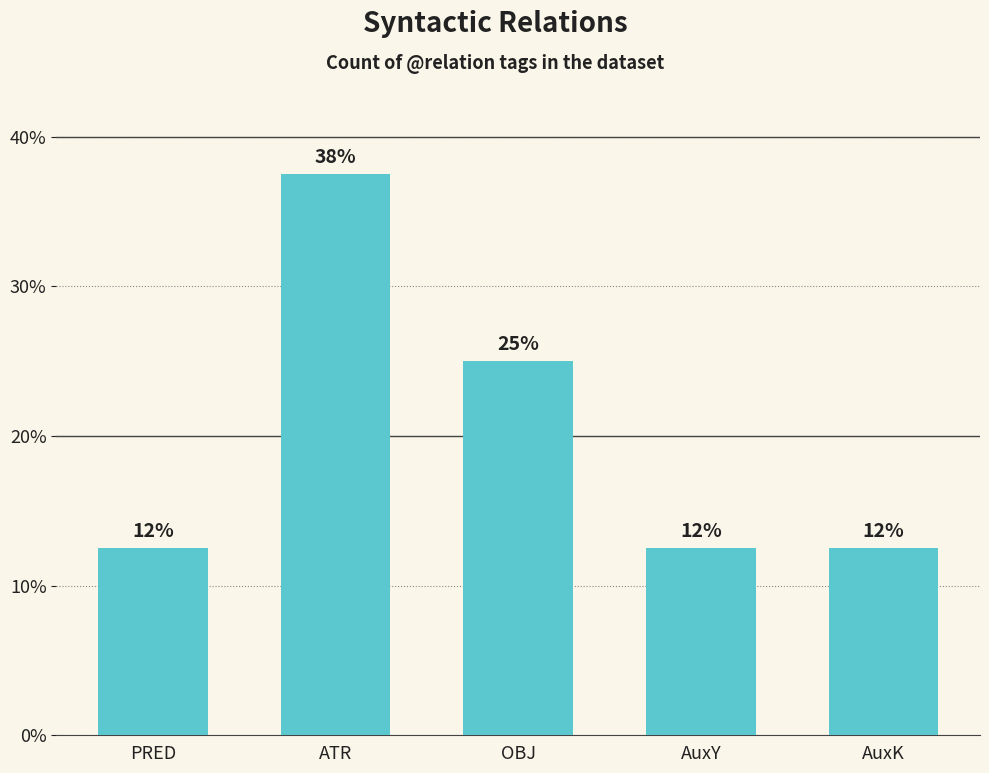

Which has a higher value, AuxK or OBJ?

OBJ